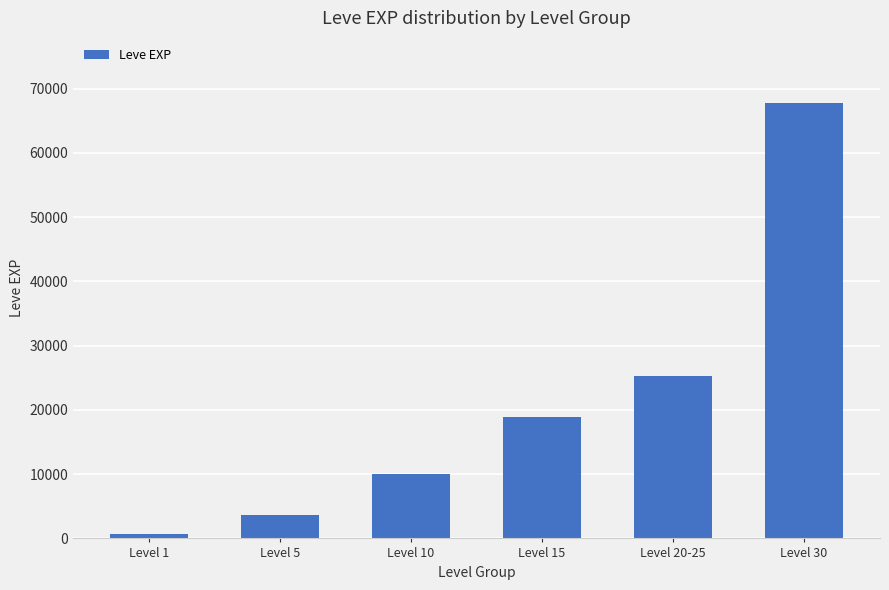

What is the difference between the maximum and minimum values?

67100